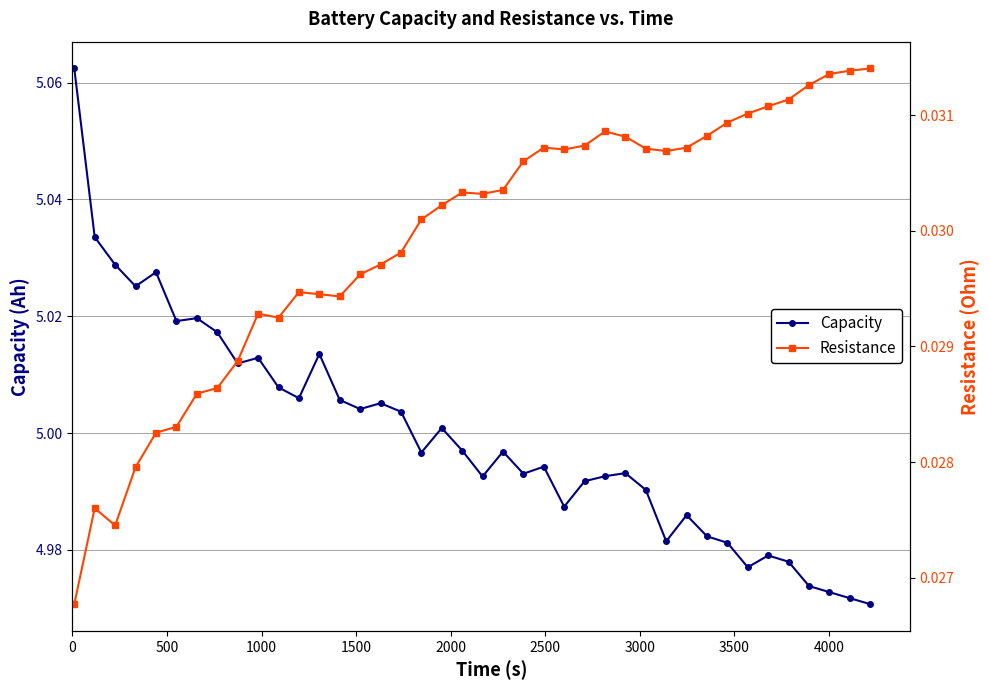

Reading right to left, transcribe all the data shown in this chart.

Capacity: 5.0	5.0	5.0	5.0	5.0	5.0	5.0	5.0	5.0	5.0	5.0	5.0	5.0	5.0	5.0	5.0	5.0	5.0	5.0	5.0	5.0	5.0	5.0	5.0	5.0	5.0	5.0	5.0	5.0	5.0	5.0	5.0	5.0	5.0	5.0	5.0	5.0	5.0	5.0	5.1
Resistance: 0.0	0.0	0.0	0.0	0.0	0.0	0.0	0.0	0.0	0.0	0.0	0.0	0.0	0.0	0.0	0.0	0.0	0.0	0.0	0.0	0.0	0.0	0.0	0.0	0.0	0.0	0.0	0.0	0.0	0.0	0.0	0.0	0.0	0.0	0.0	0.0	0.0	0.0	0.0	0.0